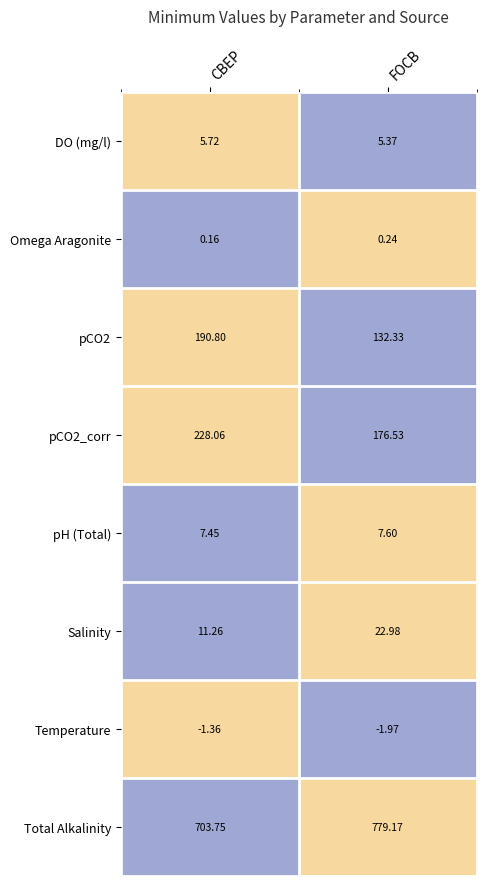

Where is Total Alkalinity nearest to the value 741?

CBEP